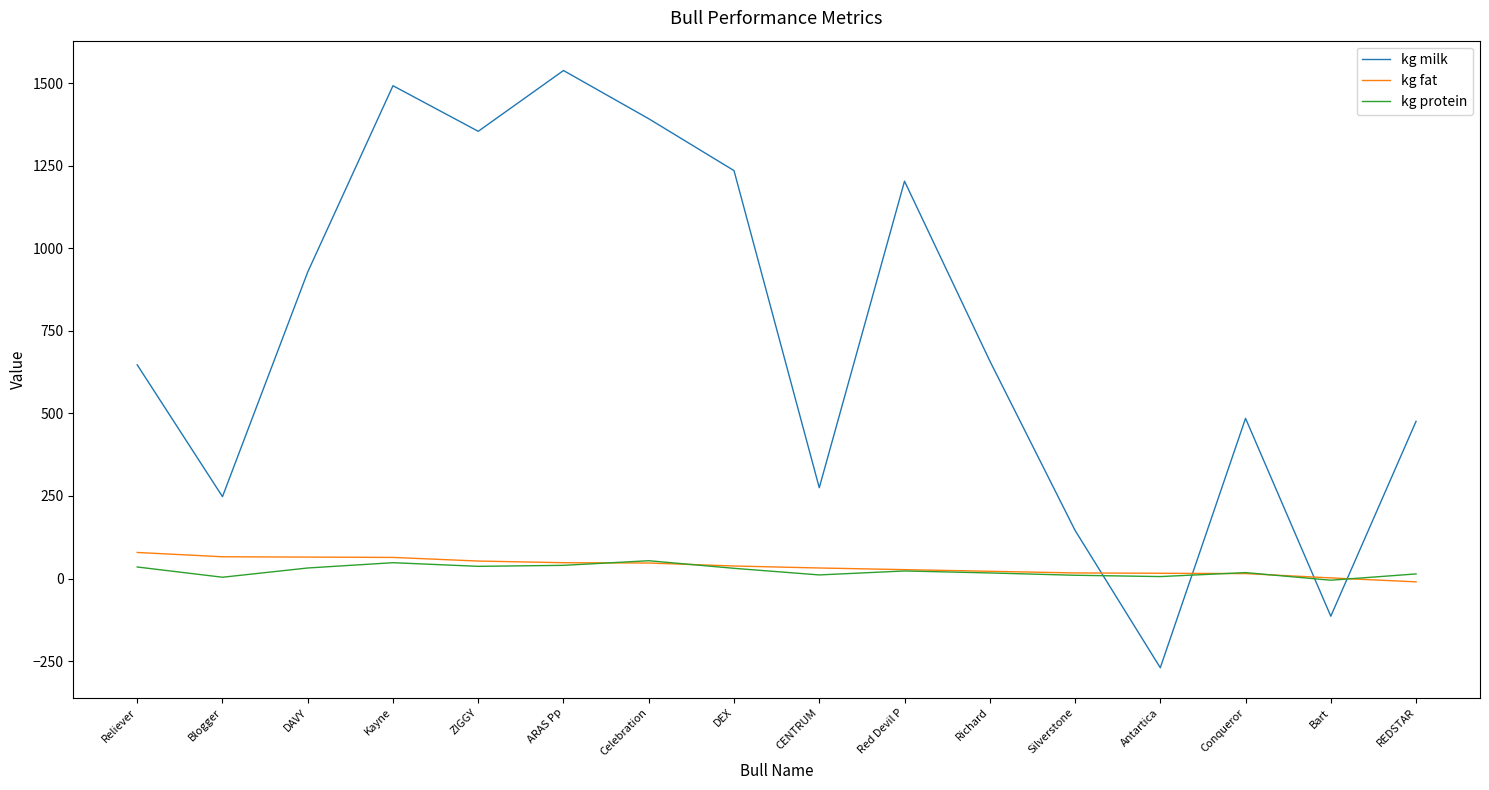

Where is the first local minimum for kg protein?

Blogger